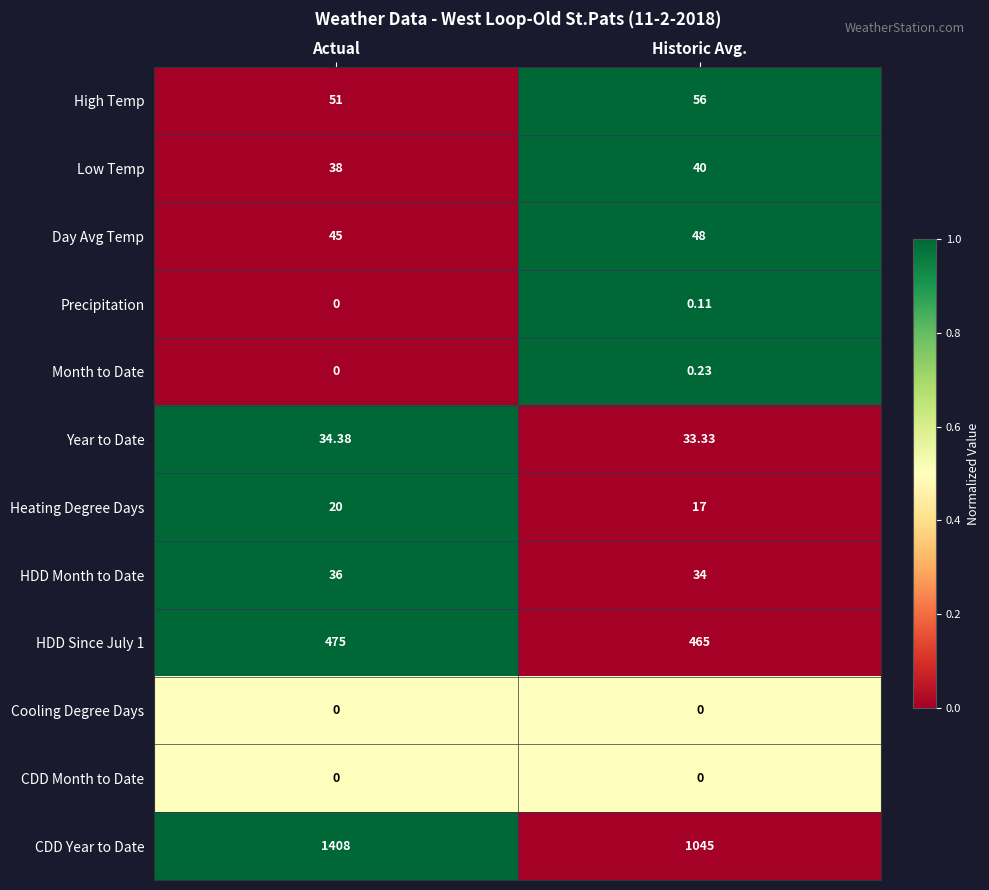

At which label does Heating Degree Days reach its peak?

Actual